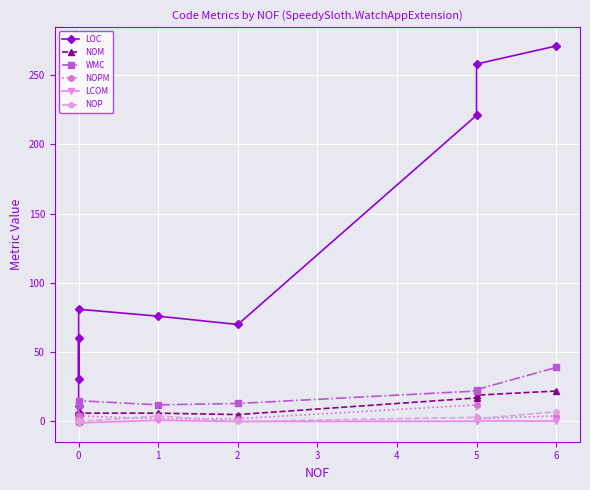

Which series has the largest total across all categories?

LOC